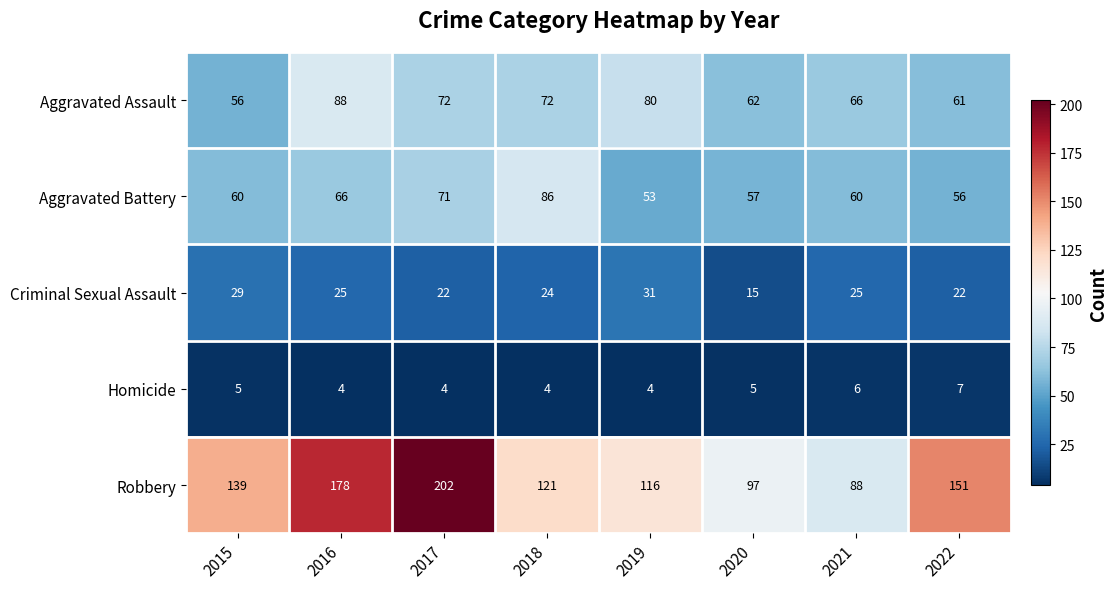

What is the difference between the maximum and minimum values in the Aggravated Battery series?

33